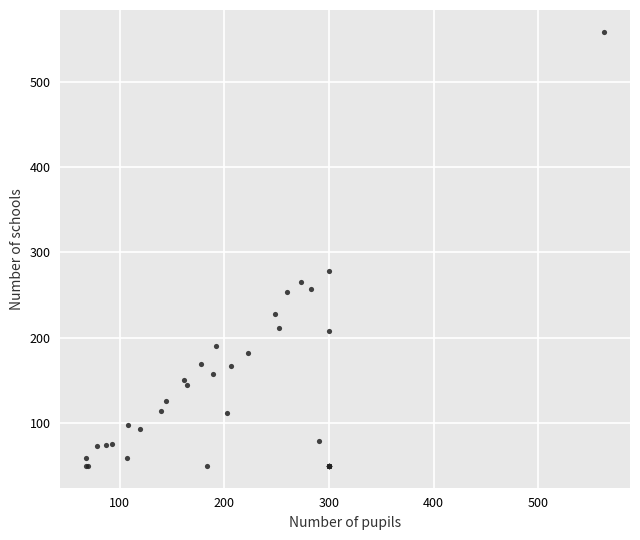

What Y value in the scatter plot is closest to 304?

278.6